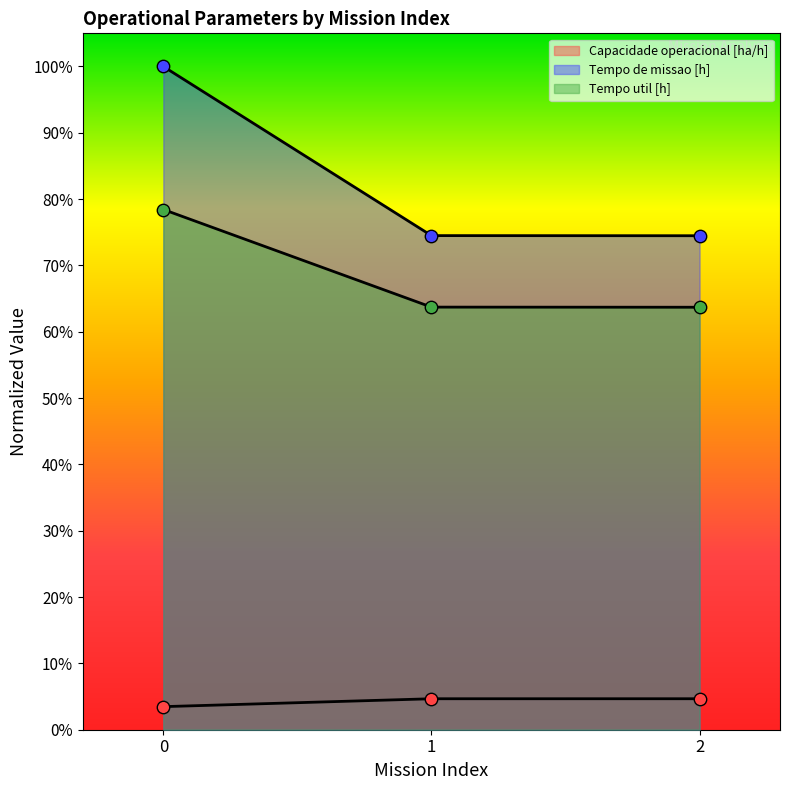

What is the total value across all series at 0?

1.8